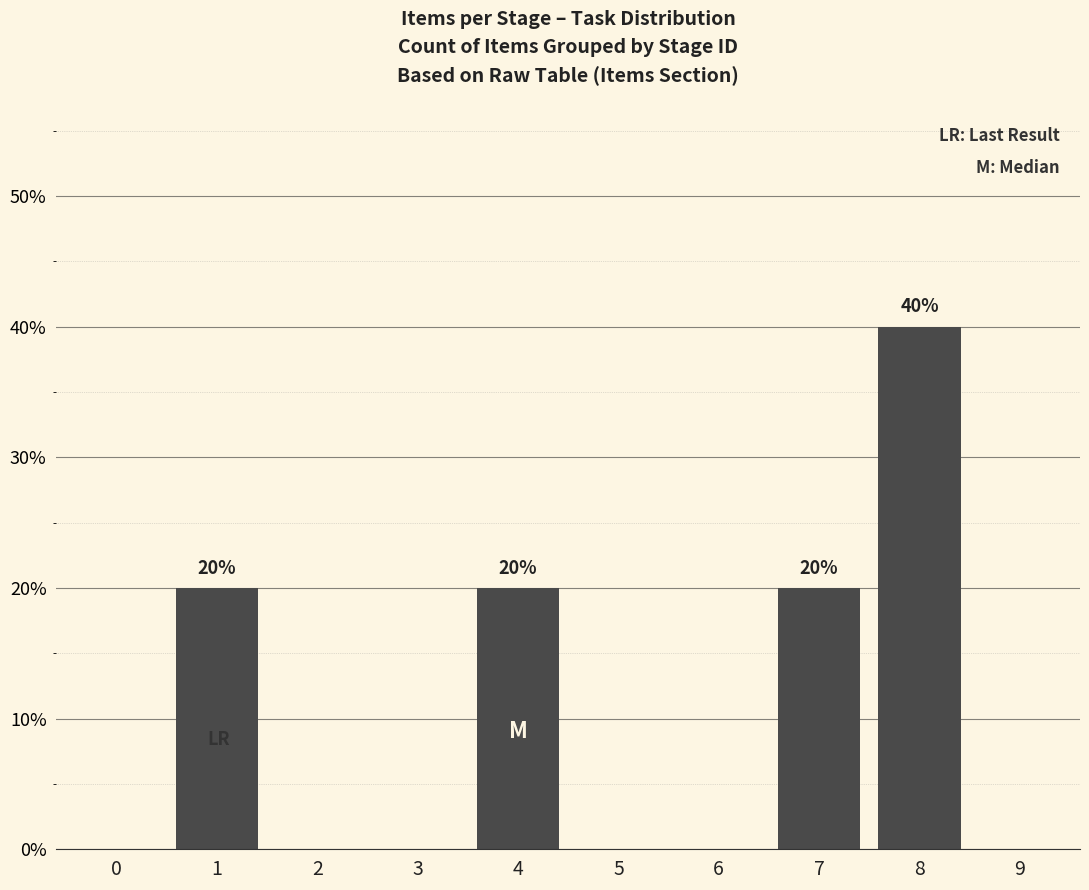

Reading left to right, what are all the values shown in this chart?

0=0	1=20	2=0	3=0	4=20	5=0	6=0	7=20	8=40	9=0